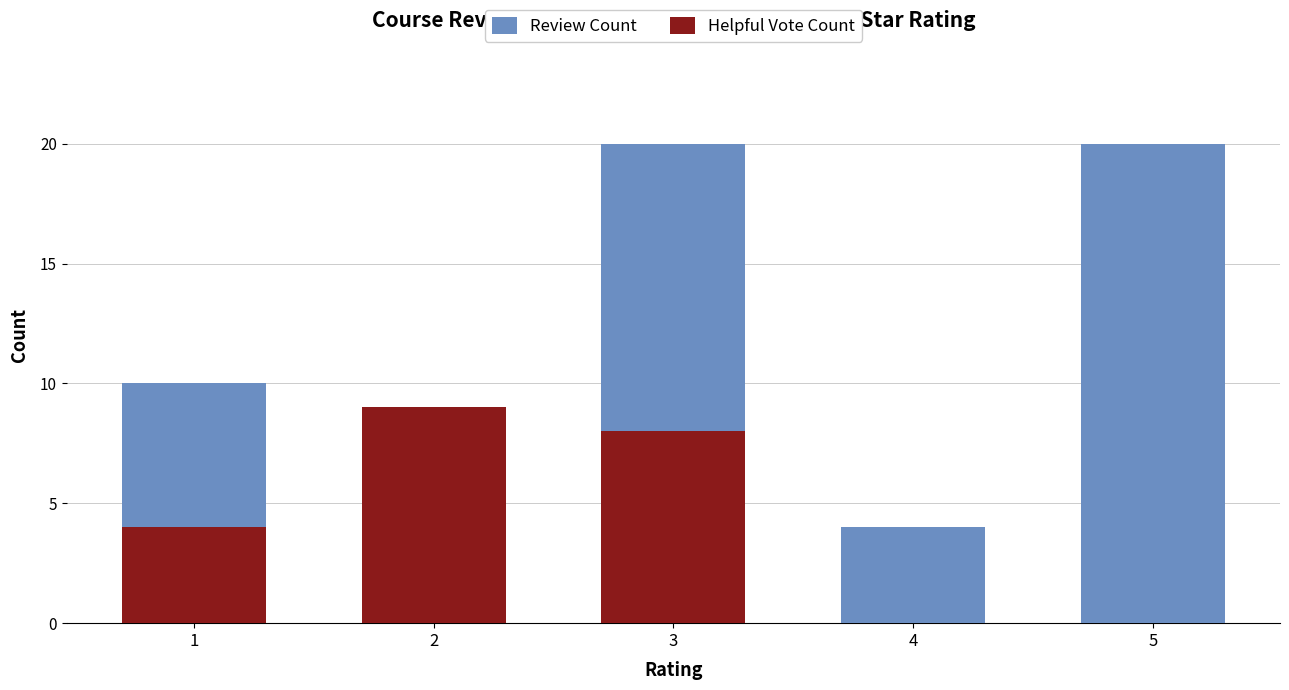

What is the difference between the highest and lowest values at 1?

6